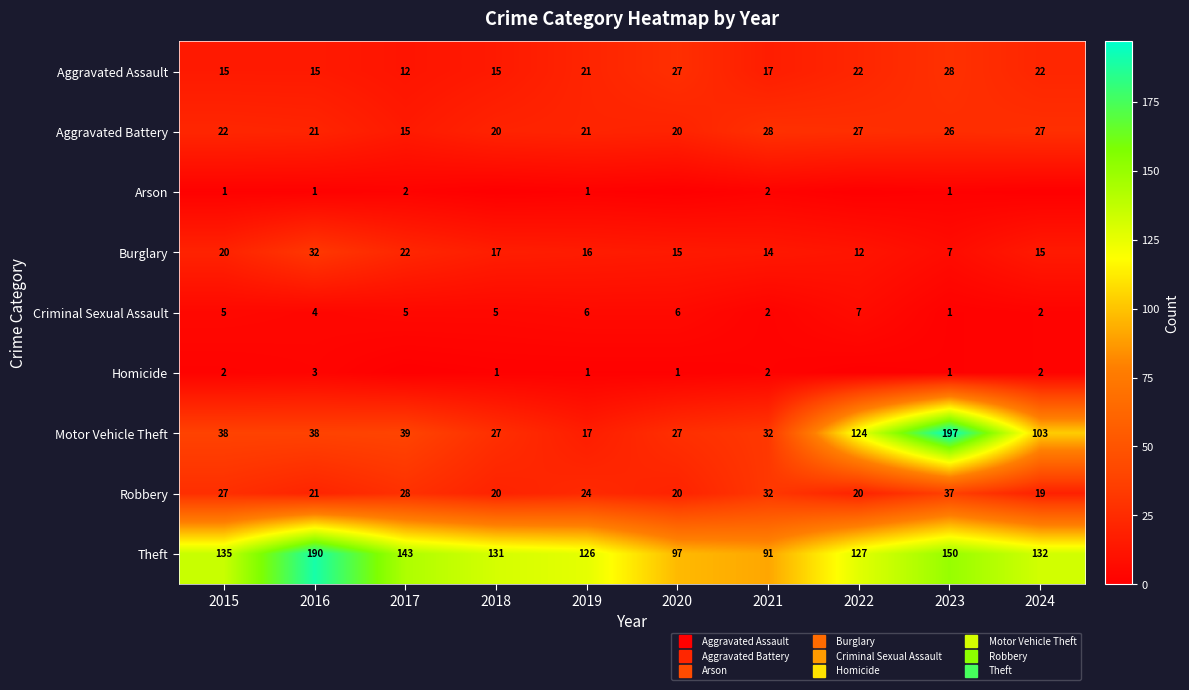

The Theft series shows 264 at 2023. True or false?

False